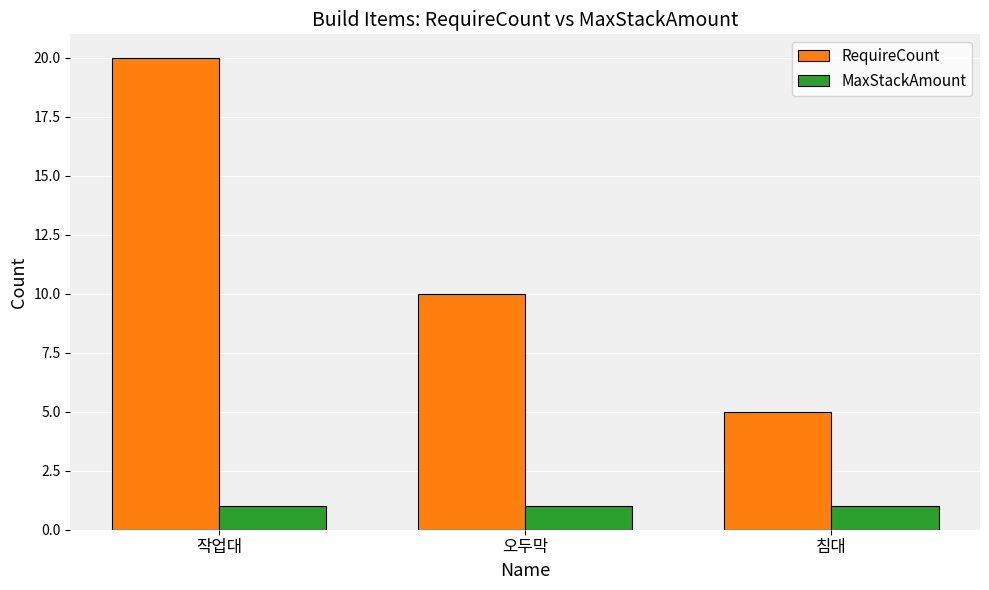

List the labels in order of RequireCount value, smallest first.

침대, 오두막, 작업대